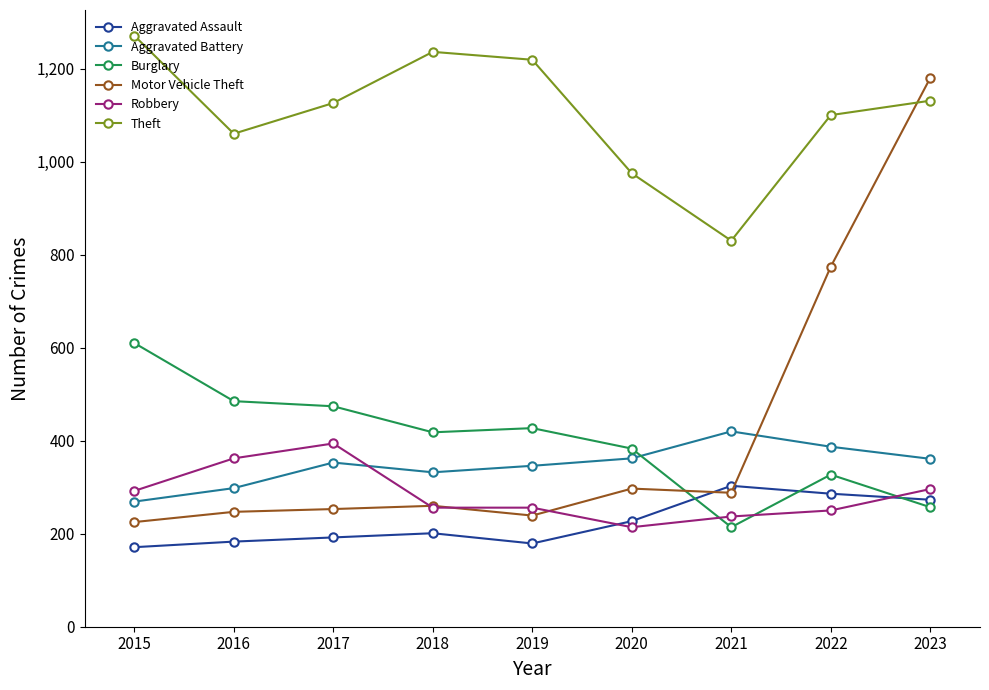

What is the difference between the highest and lowest values at 2015?

1100